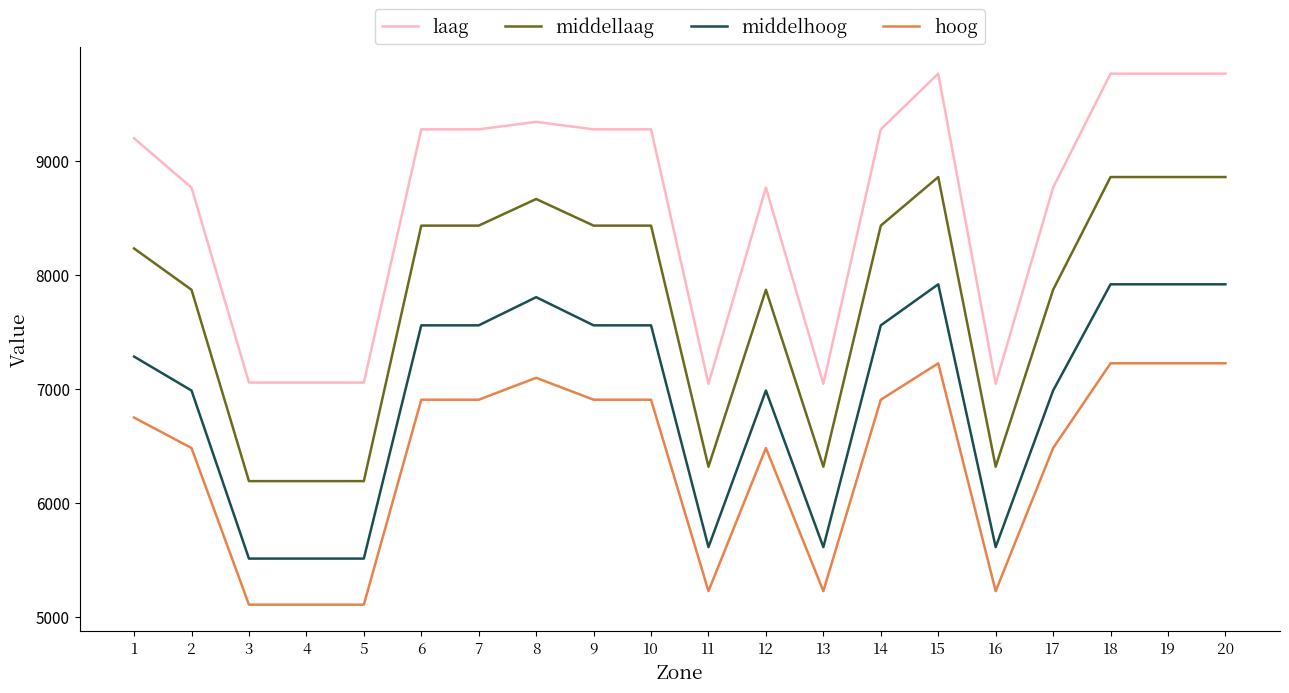

At which label does middellaag first exceed 8432?

6